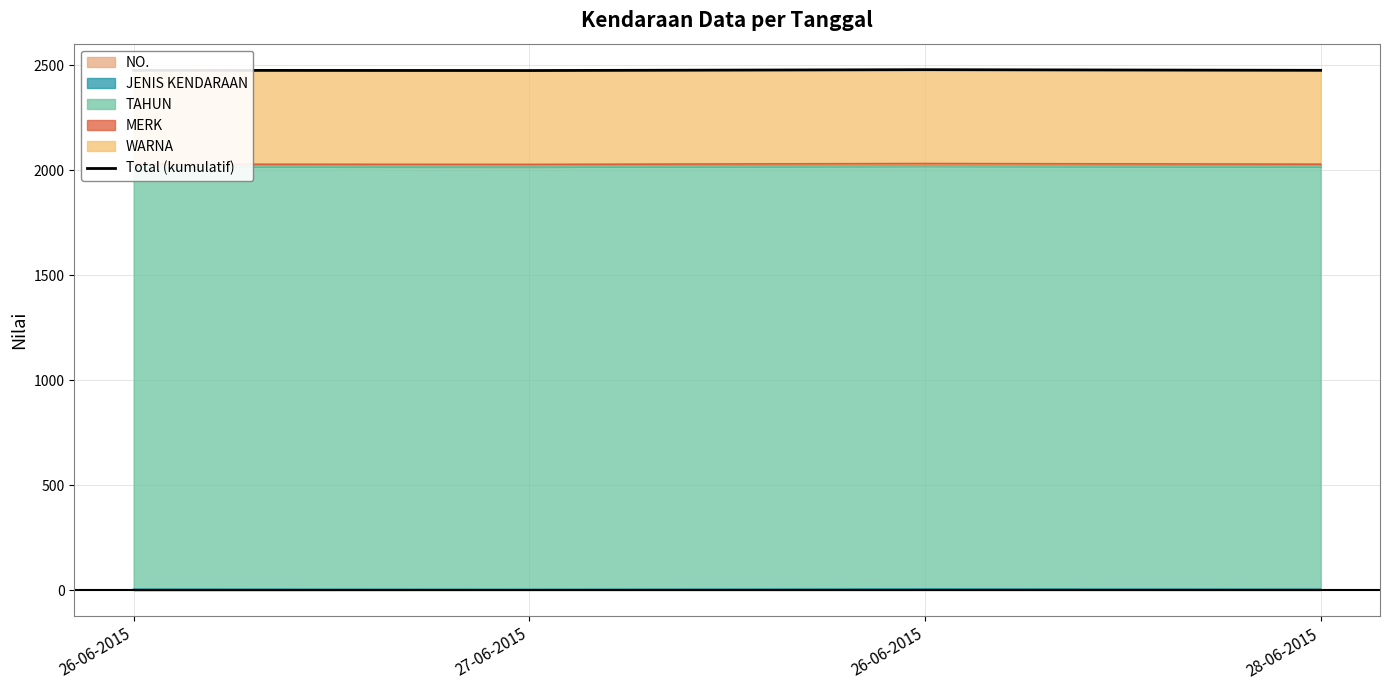

What is the greatest value displayed?

2479